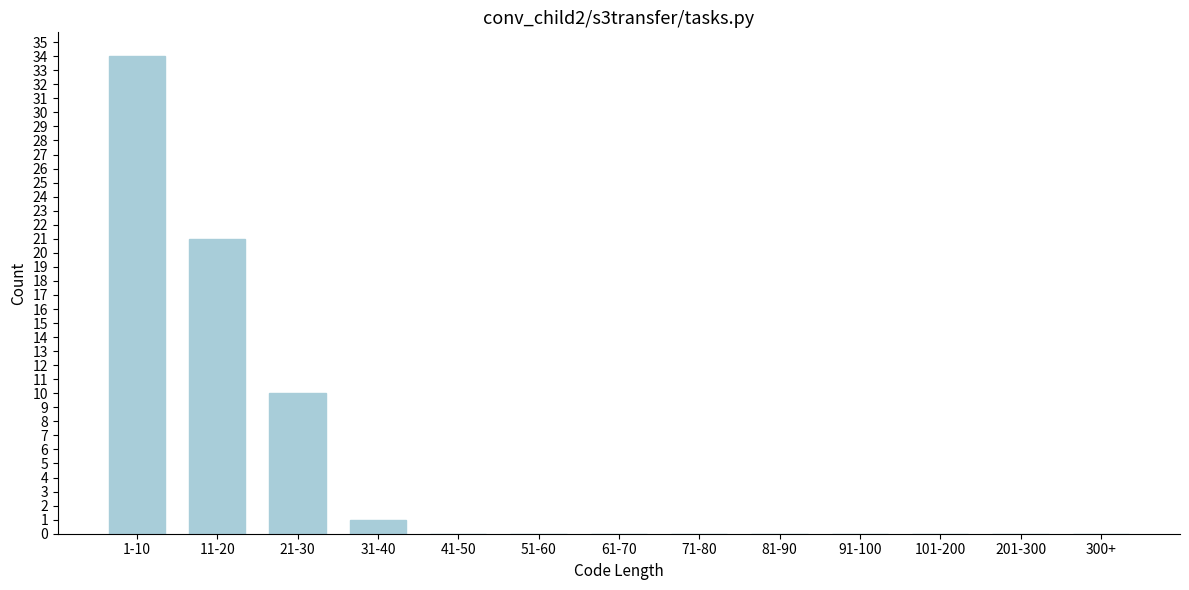

At which label is the value closest to 17?

11-20